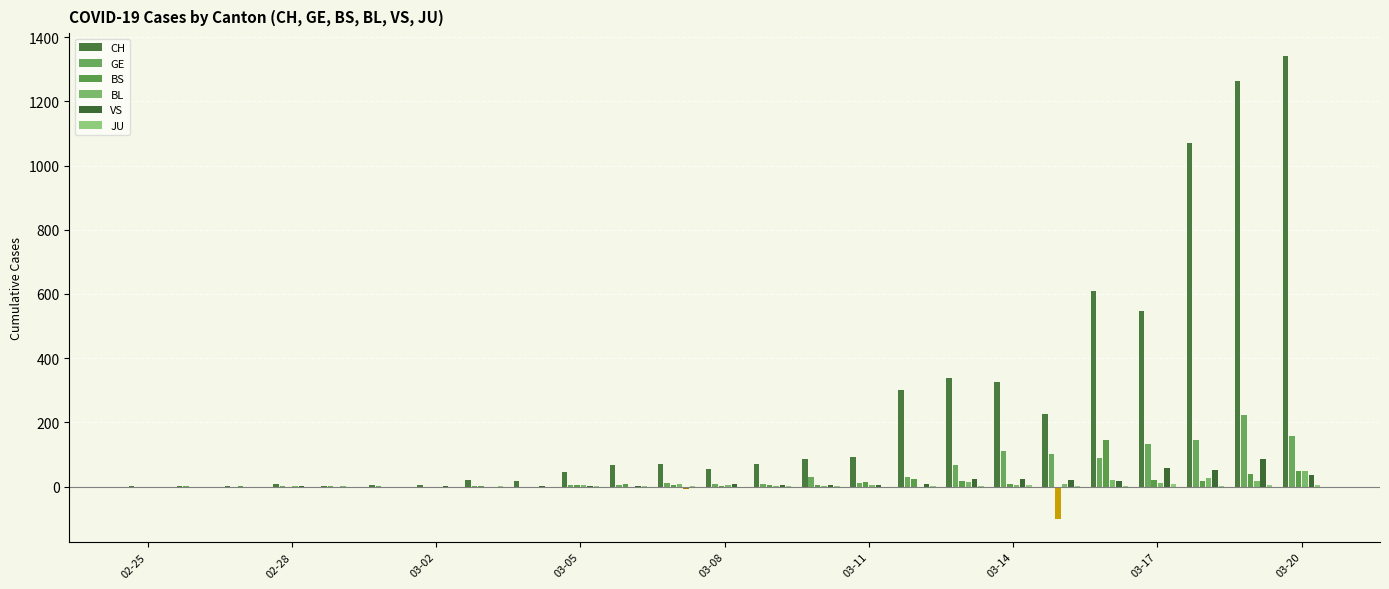

What is the difference between the BL values at 03-05 and 02-25?

4